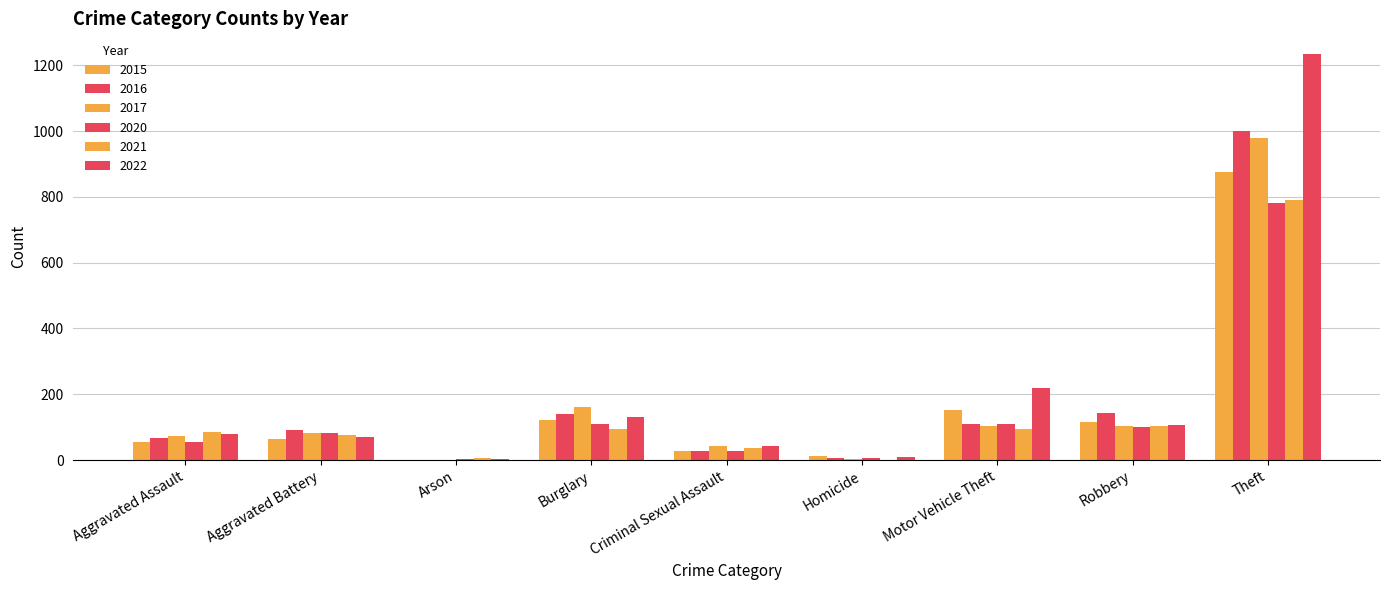

Reading right to left, list all the values displayed in this chart.

2015: 874	117	152	13	28	121	2	64	54
2016: 999	144	110	8	28	139	2	93	66
2017: 979	105	104	5	44	162	1	83	72
2020: 782	102	109	6	27	110	4	82	56
2021: 791	105	96	2	36	95	8	75	86
2022: 1235	108	219	10	43	132	4	71	78